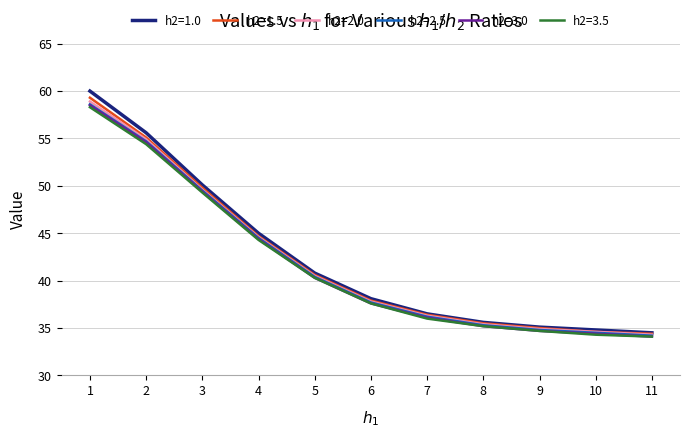

How many values in the h2=1.5 series are below 37?

5